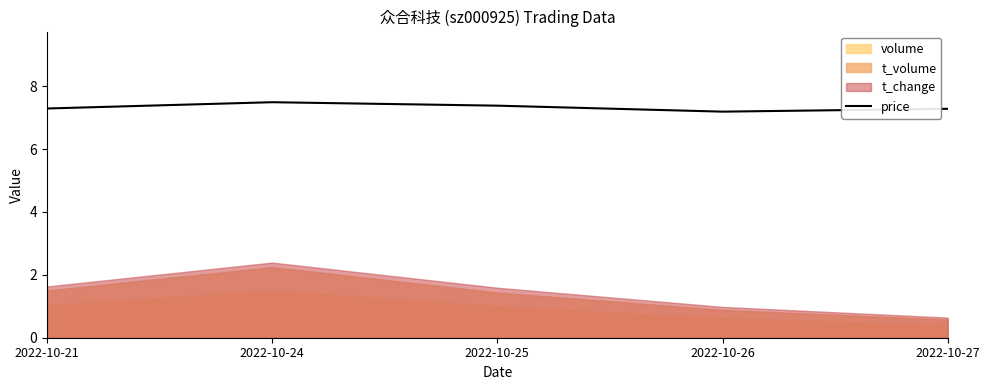

The value of price at 2022-10-26 is 3.0. True or false?

False